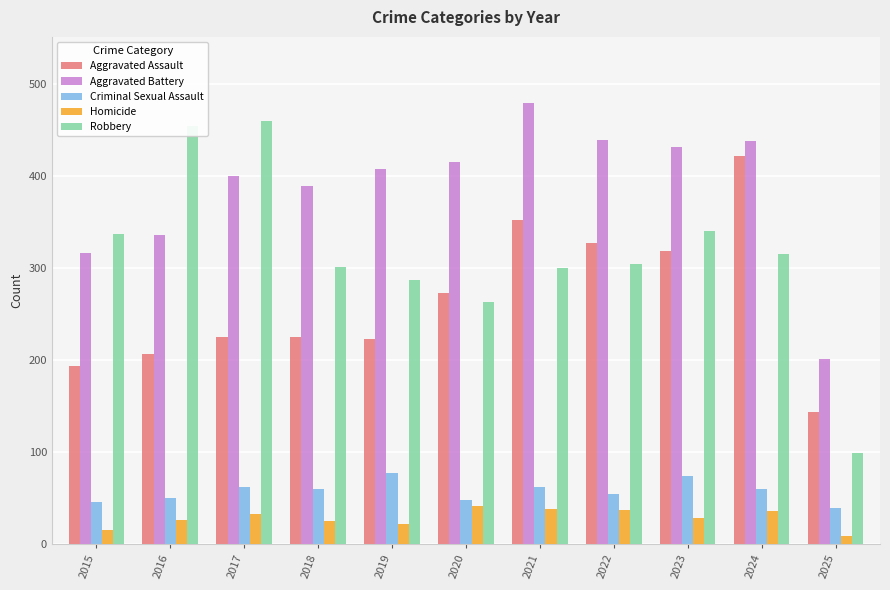

How many bars are there in total?

55